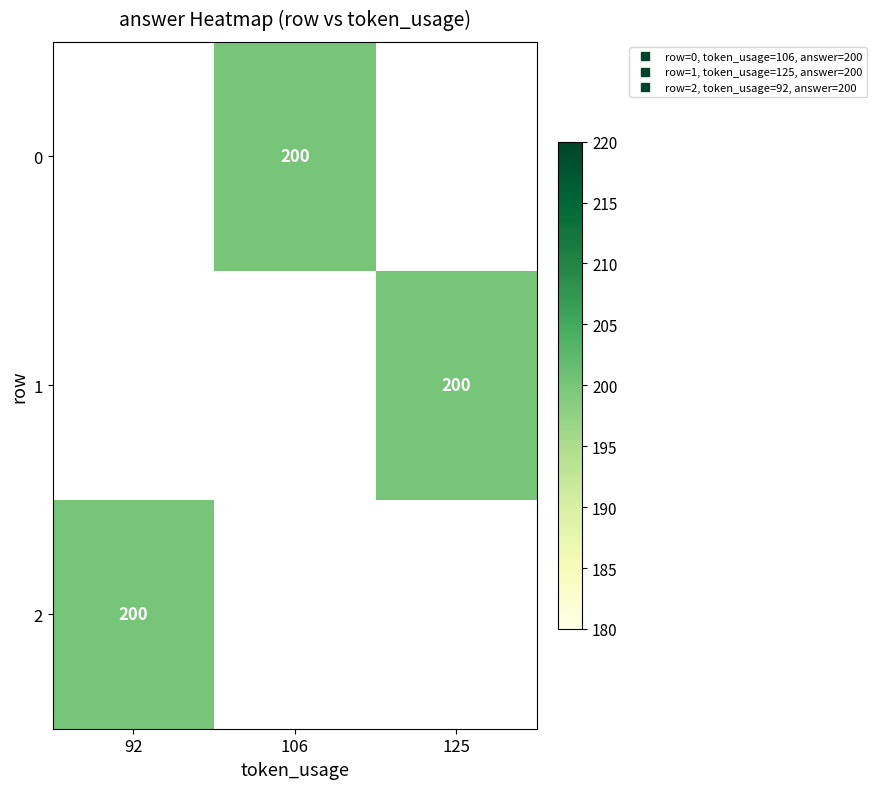

List the series in order of their peak value, lowest first.

0, 1, 2